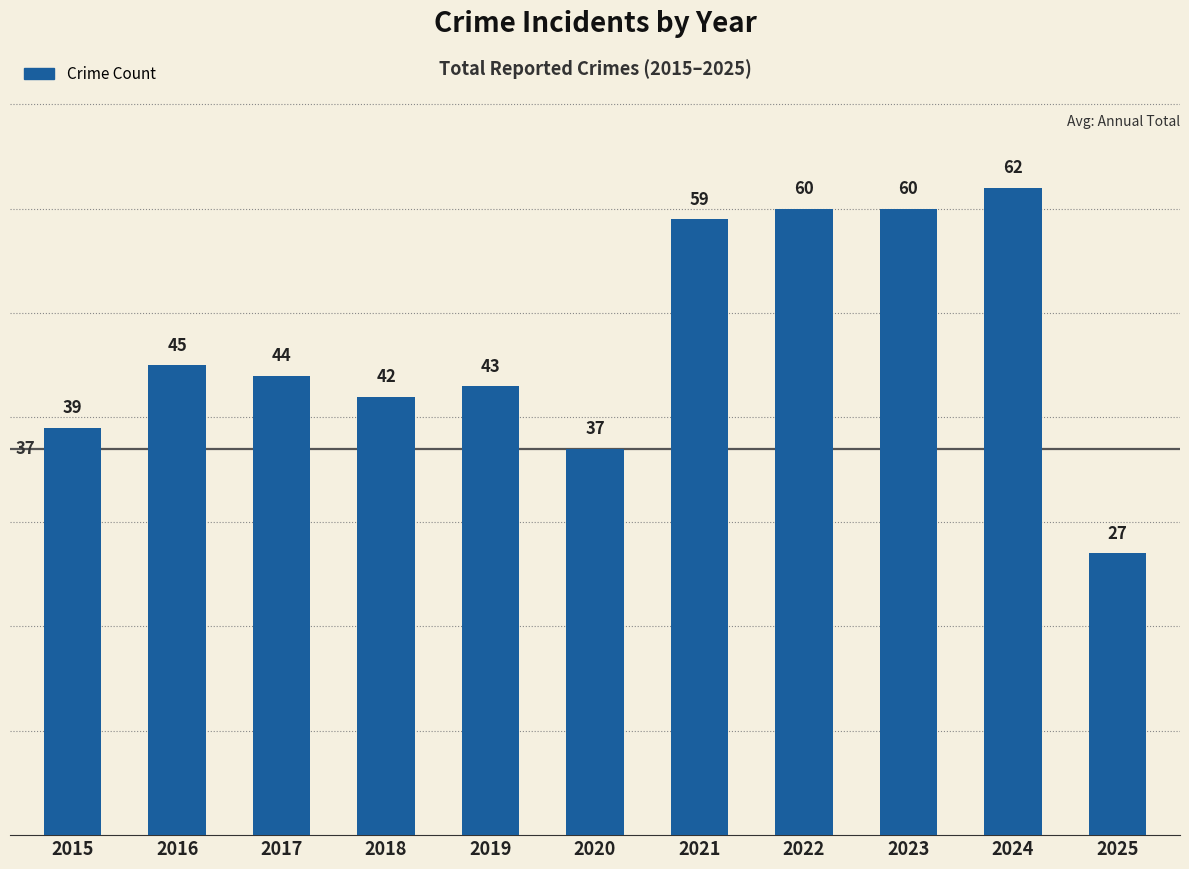

How many categories are shown in the chart?

11